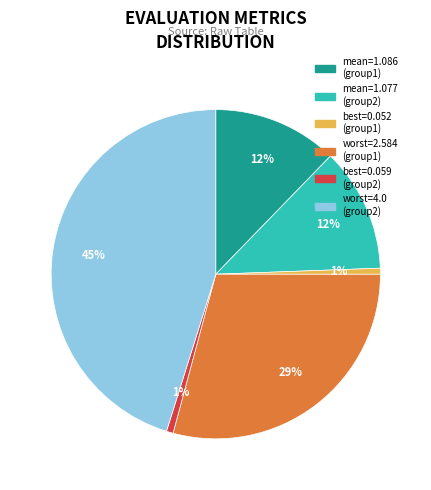

Does any single category account for the majority?

No